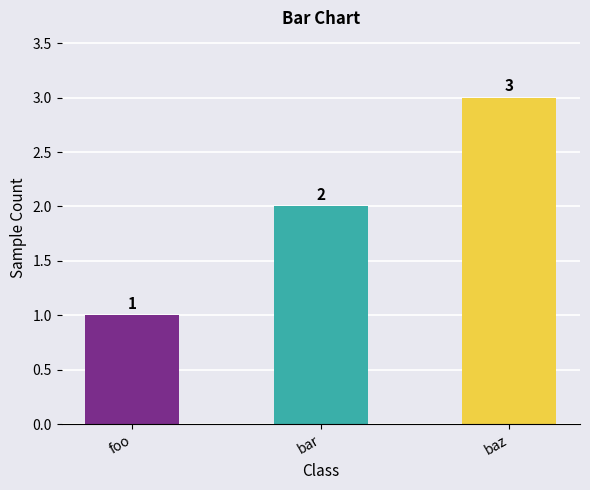

What is the difference between the maximum and second lowest values?

1